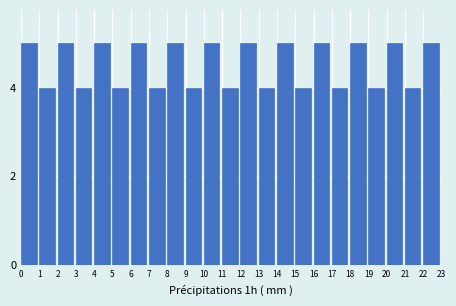

Reading left to right, what are all the values shown in this chart?

5	4	5	4	5	4	5	4	5	4	5	4	5	4	5	4	5	4	5	4	5	4	5